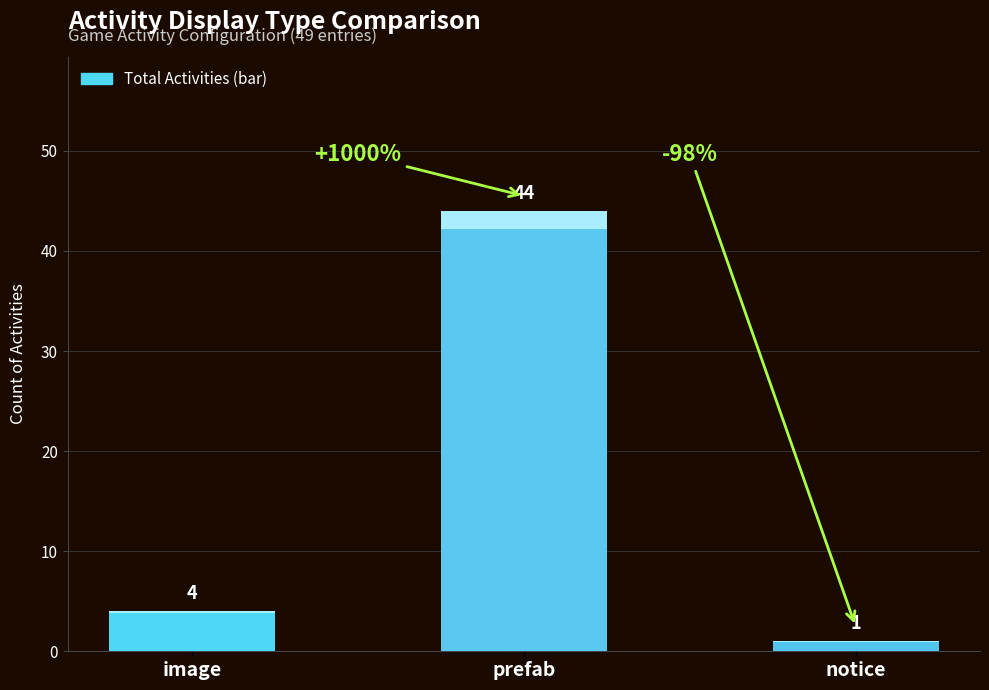

The chart shows a value of 1 at notice. True or false?

True